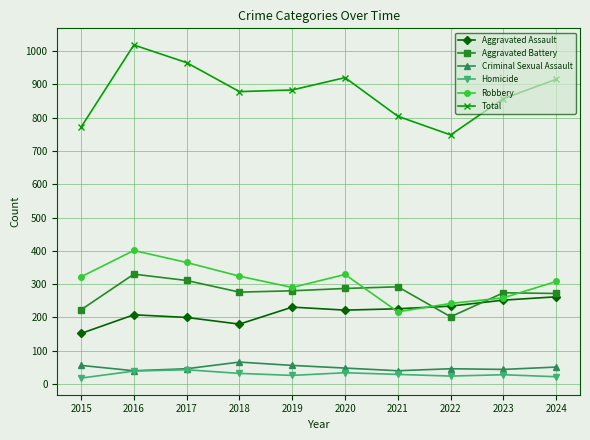

True or false: Aggravated Battery has a value of 153 at 2016.

False